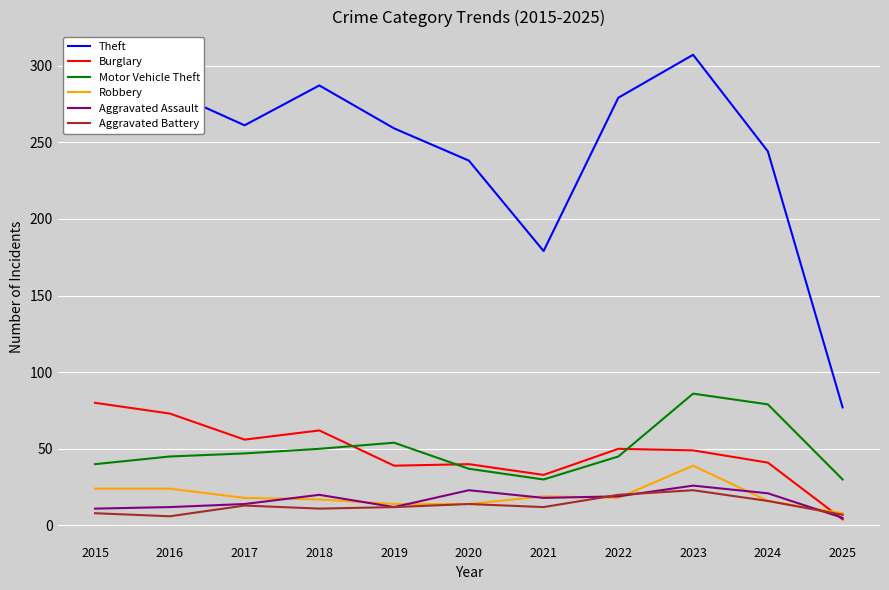

Which series changed the most between 2015 and 2025?

Theft